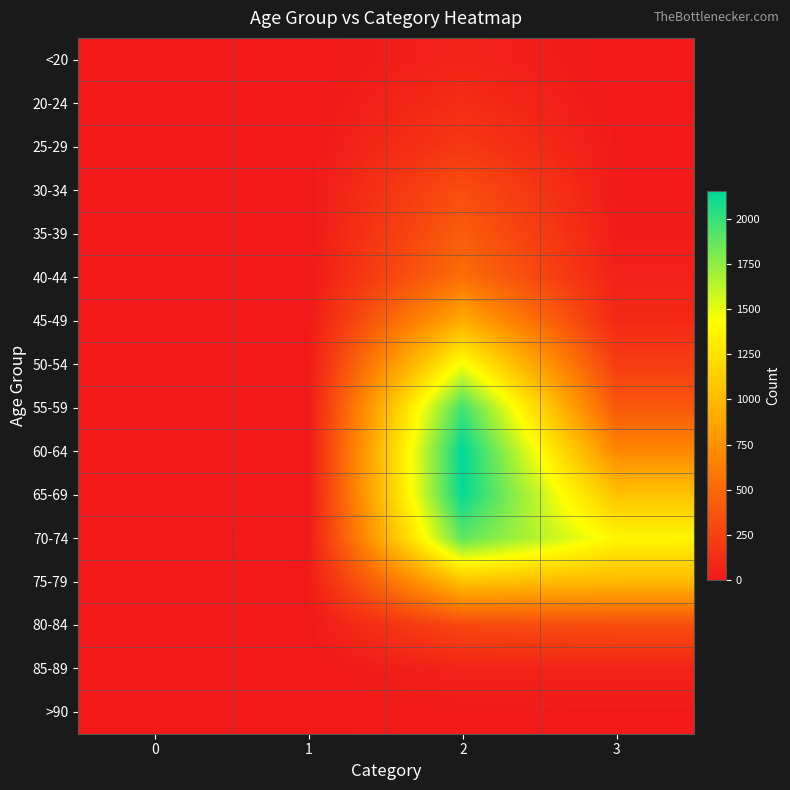

What is the spread (max minus min) of values at 2?

2136